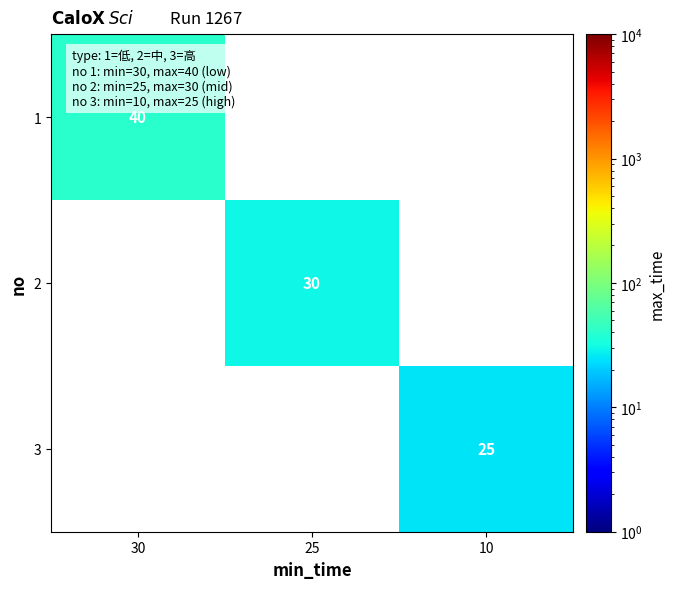

True or false: 2 has a value of 47 at 25.

False